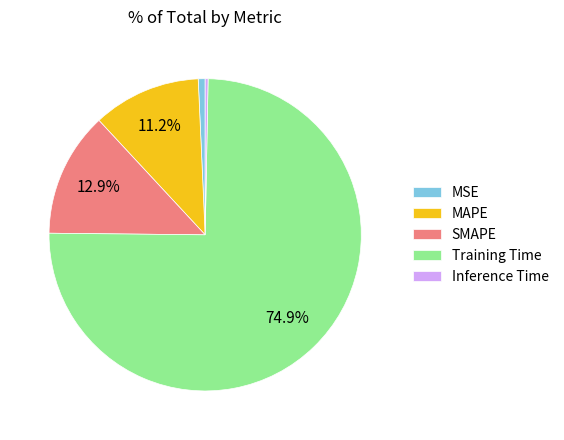

Do Inference Time and MAPE together represent more than half of the pie?

No